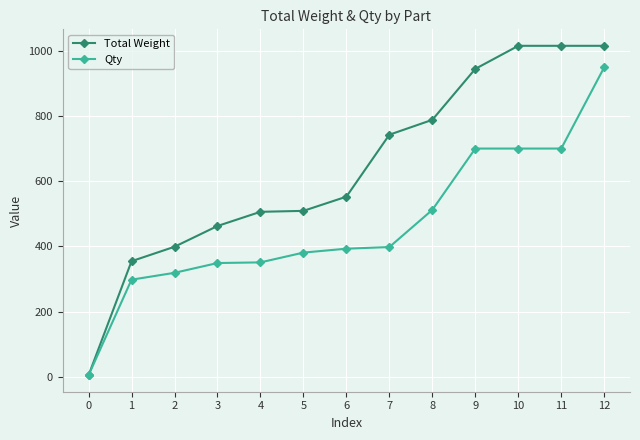

The value of Total Weight at 10 is 633.6. True or false?

False